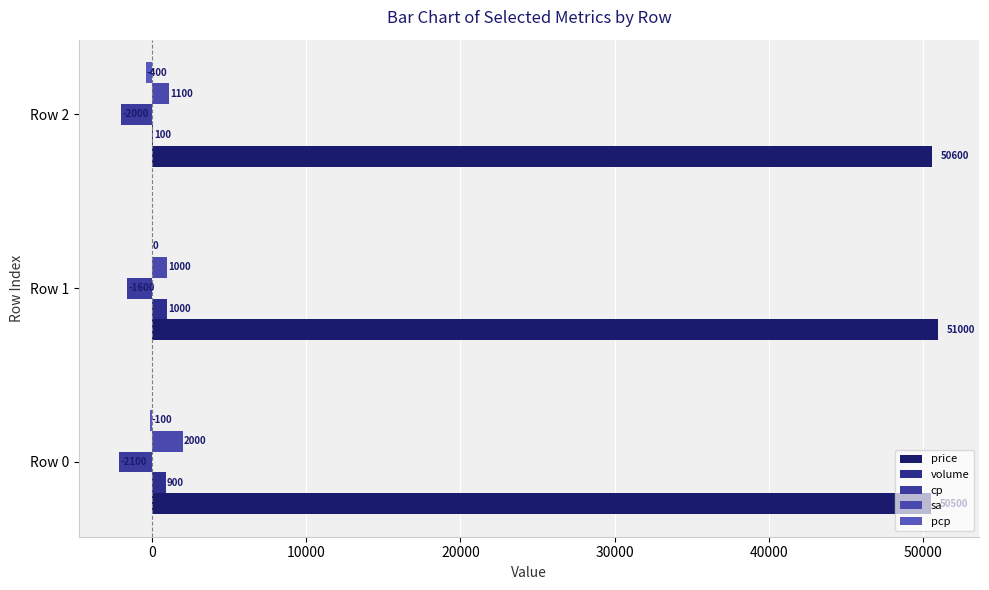

What is the maximum value shown in the chart?

51000